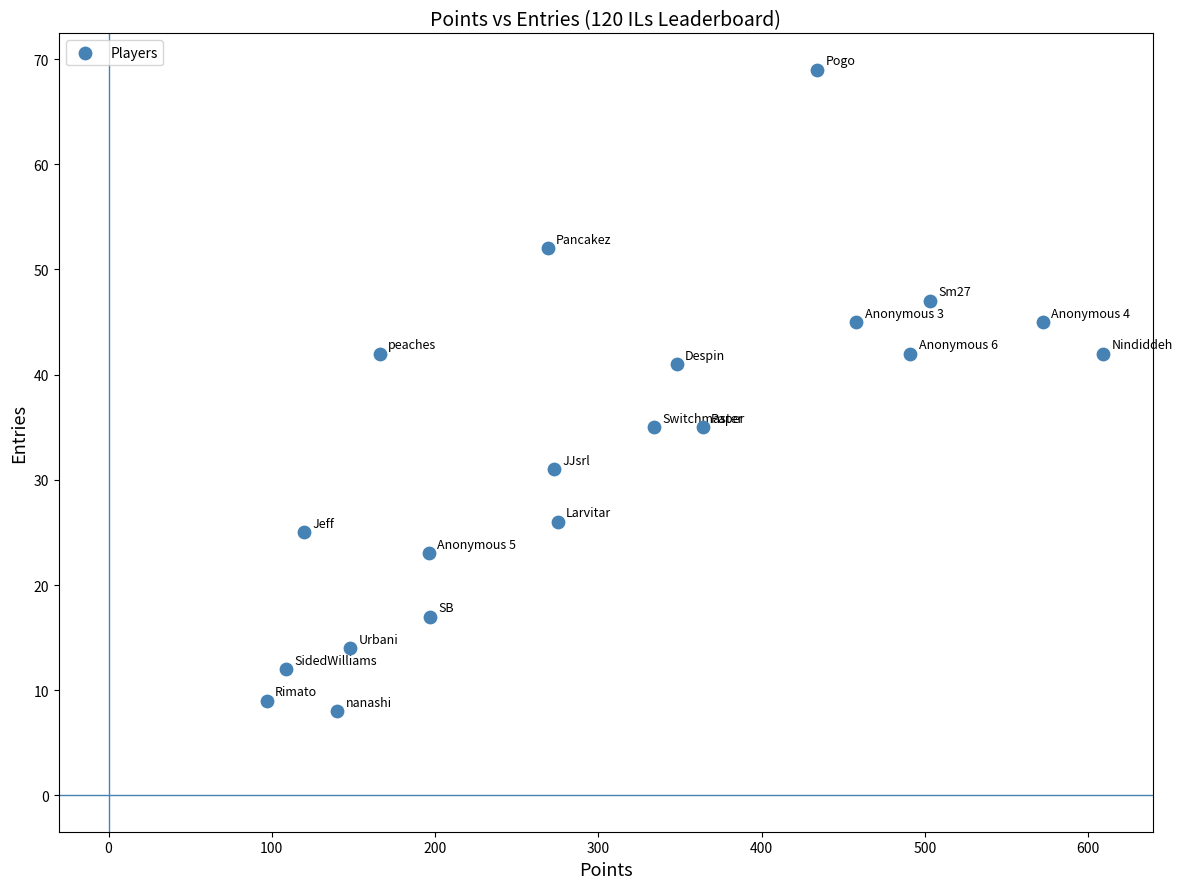

What is the range of X values (max minus min)?

512